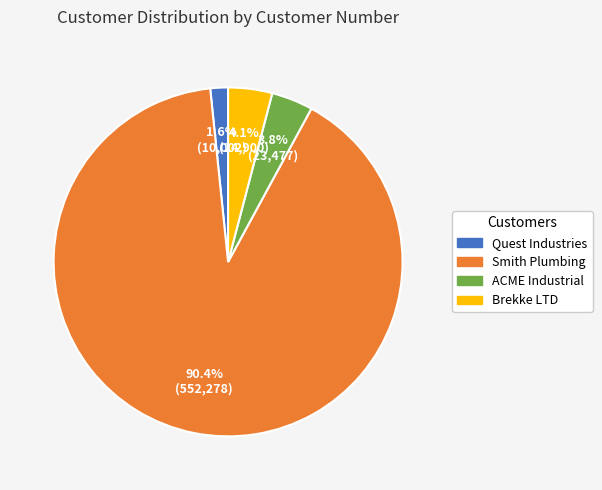

The Smith Plumbing slice represents 90% of the pie. True or false?

True